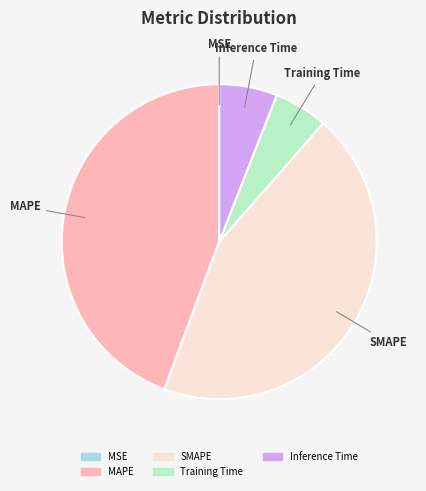

Is it true that Inference Time is 11% of the pie?

False